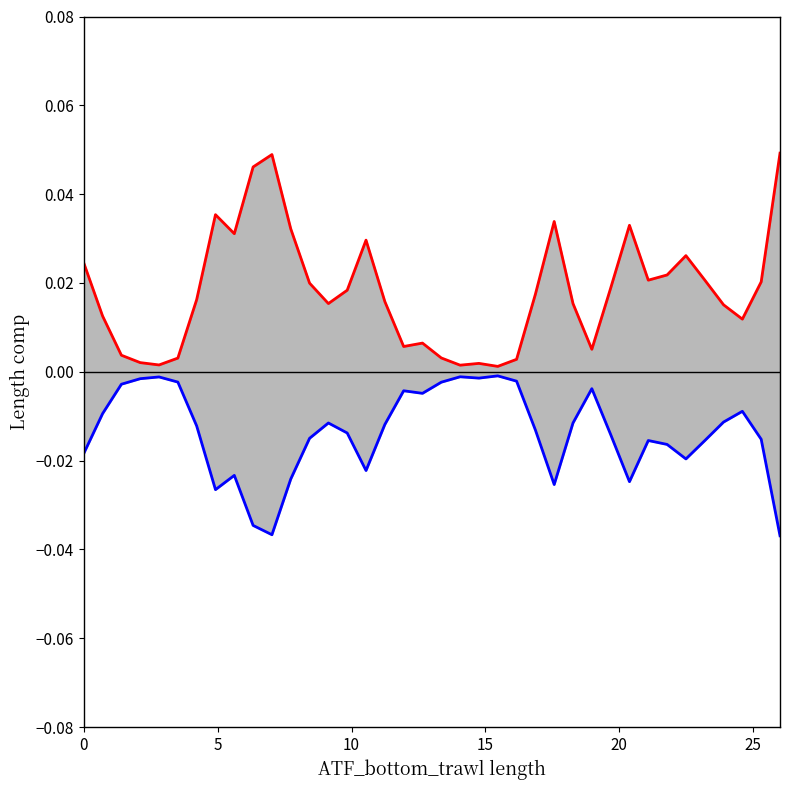

True or false: lower and upper cross at least once.

False